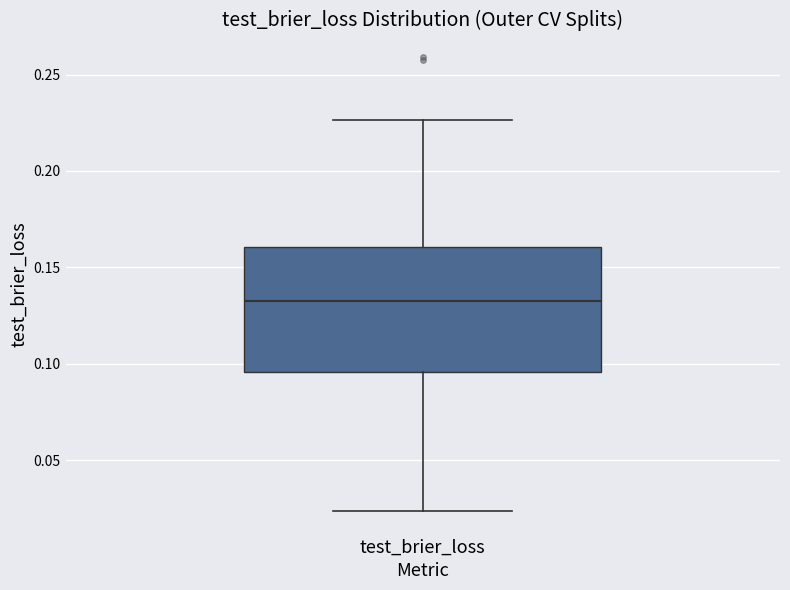

Transcribe this box plot: give where the median line is, the range the box spans, and where the two whiskers end, as read against the y-axis. The values are not printed on the chart, so give them approximately, as read against the axis.

median 0.130, box 0.095 to 0.160, whiskers 0.025 to 0.225